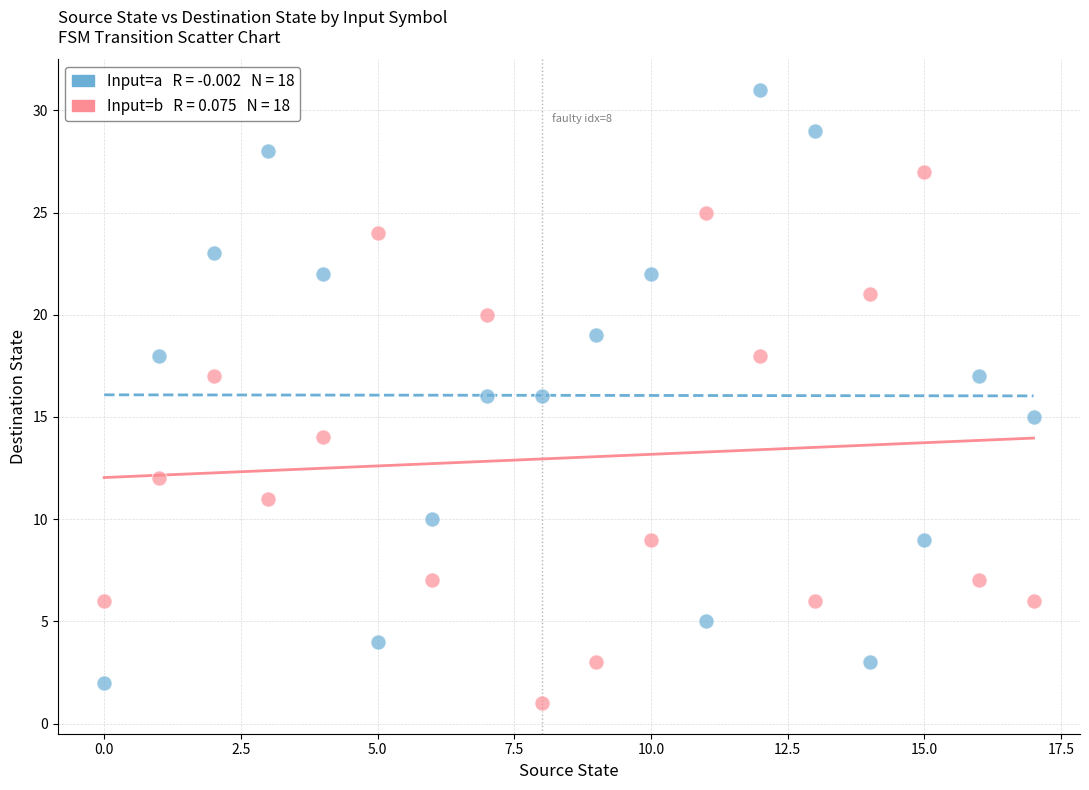

Across all data points, what is the range of Y values (max minus min)?

30